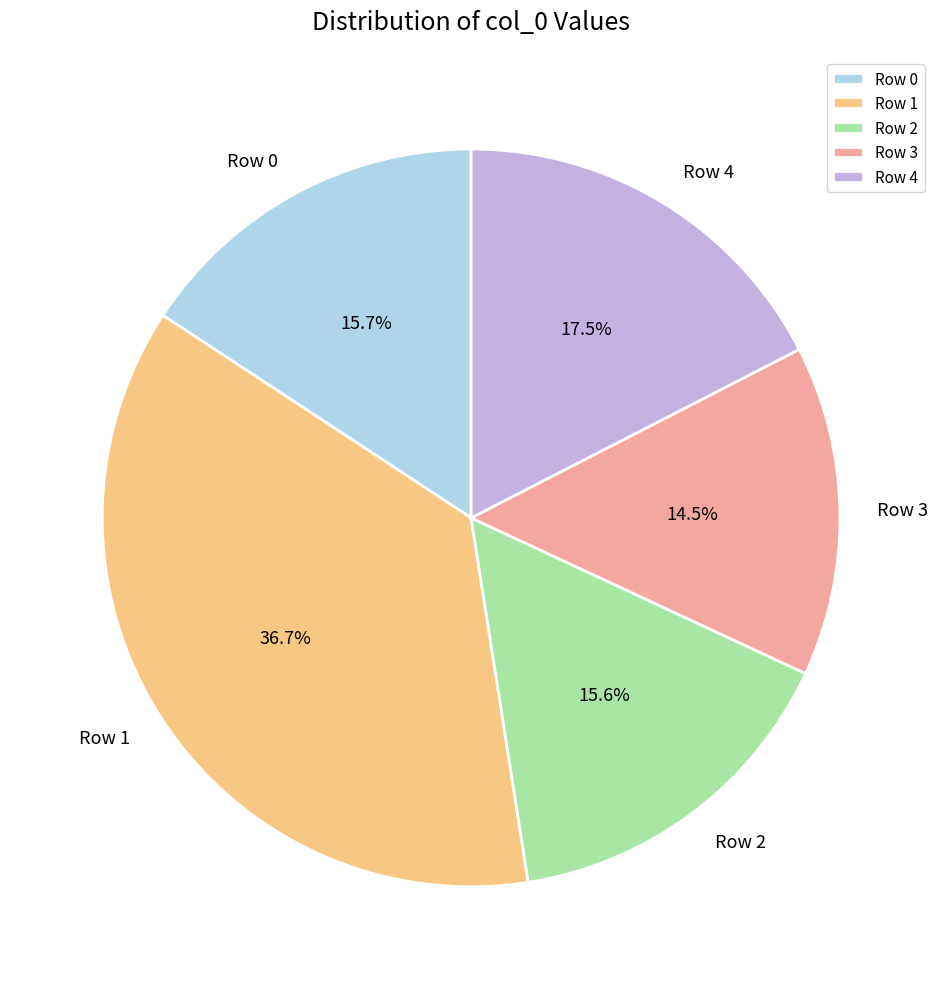

Which has a higher value, Row 4 or Row 1?

Row 1